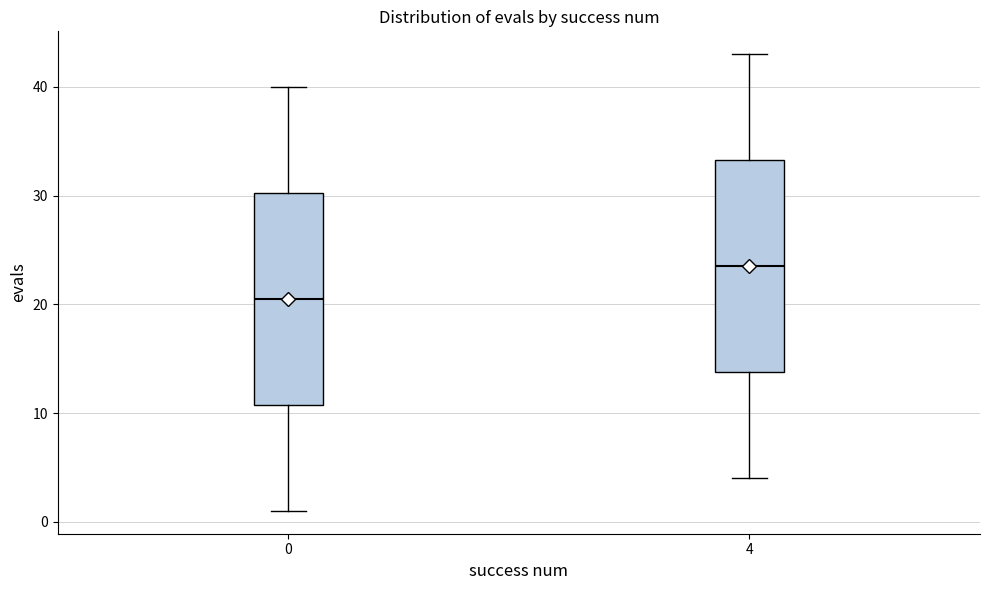

Where does the median line of the box at x = 4 sit on the y-axis? The values are not printed on the chart, so give them approximately, as read against the axis.

24